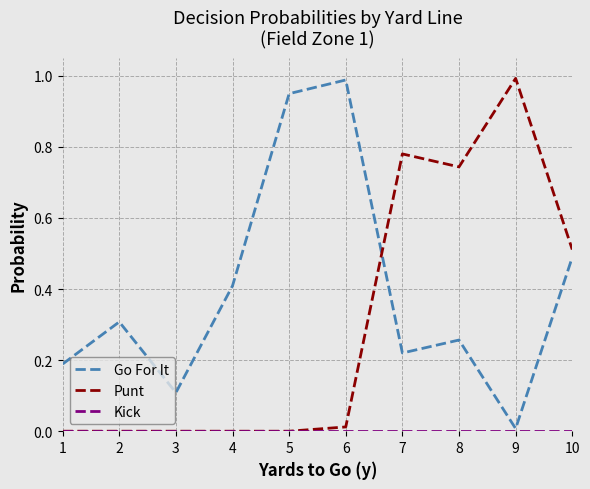

Which series has the largest total across all categories?

Go For It